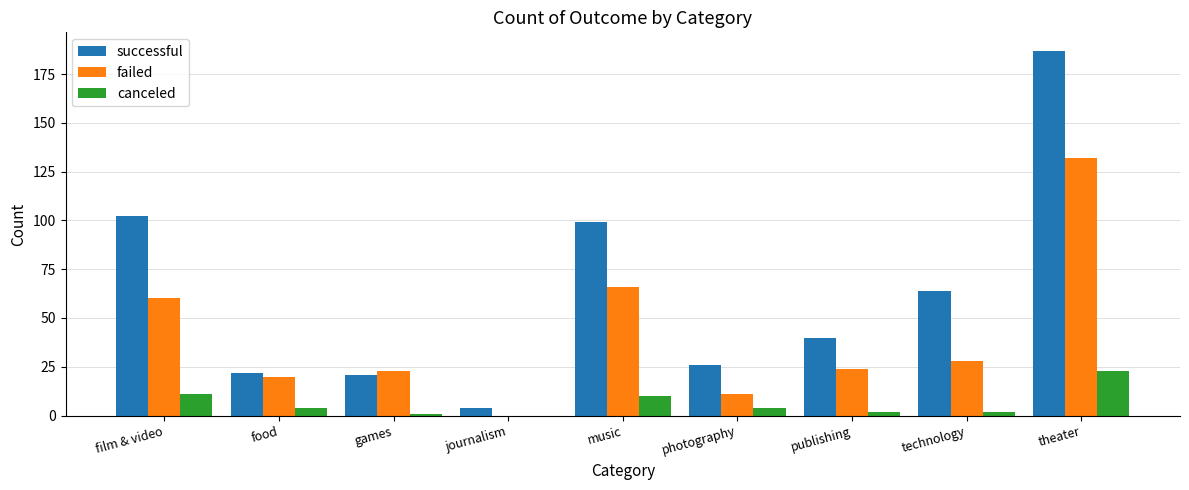

Are the bars horizontal?

No